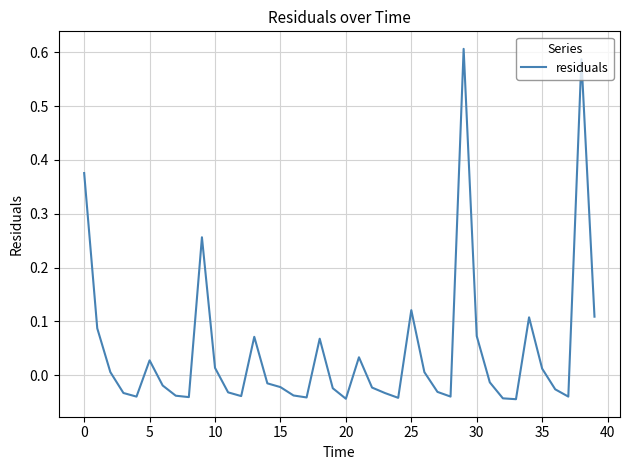

What is the difference between the maximum and minimum values?

0.7